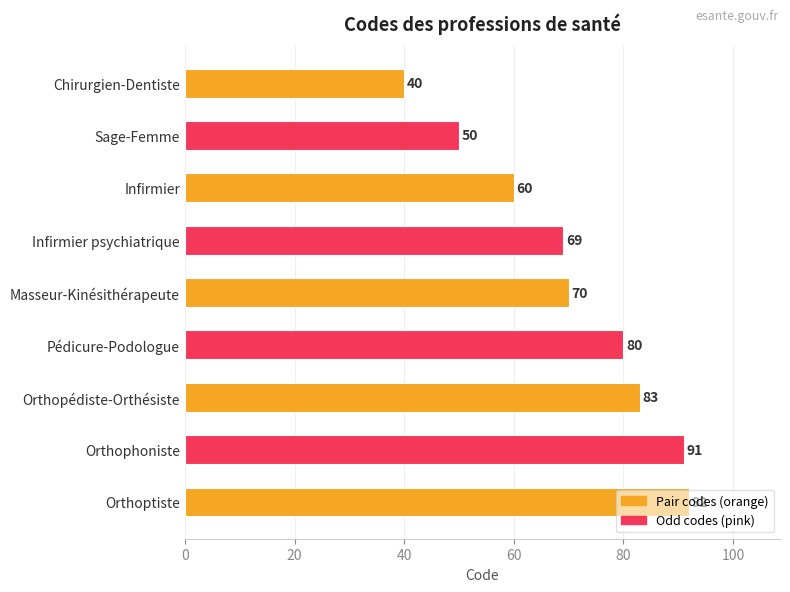

List the labels in order of value, smallest first.

Chirurgien-Dentiste, Sage-Femme, Infirmier, Infirmier psychiatrique, Masseur-Kinésithérapeute, Pédicure-Podologue, Orthopédiste-Orthésiste, Orthophoniste, Orthoptiste